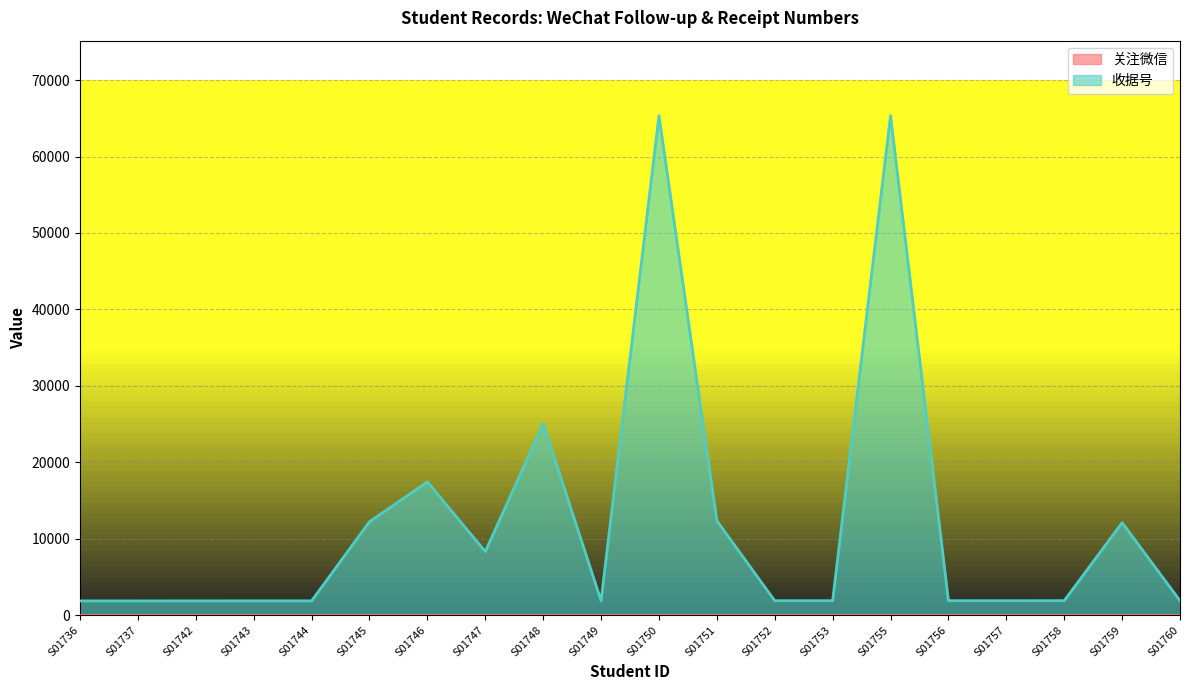

How many data points are above 1891?

9